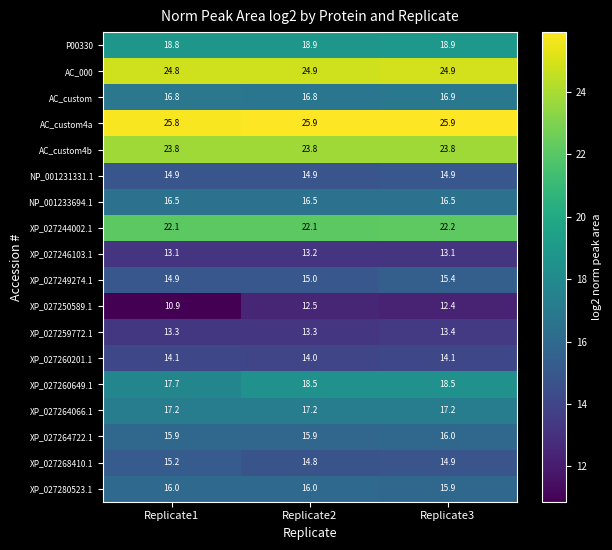

What is the minimum value shown in the chart?

10.9